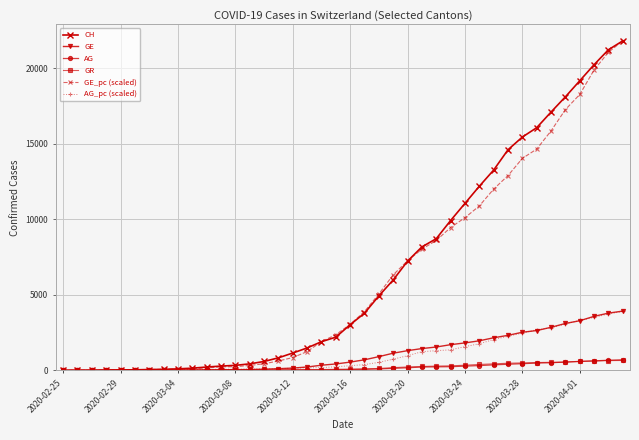

What is the maximum value for GE_pc (scaled)?

21827.0